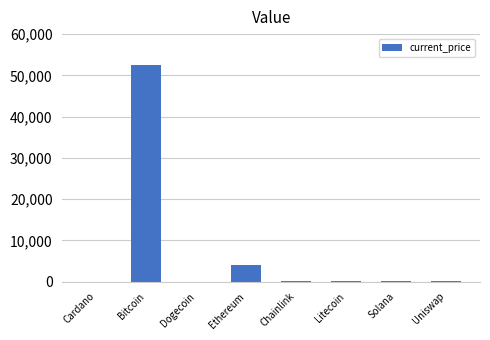

What value does the data have at Uniswap?

19.3